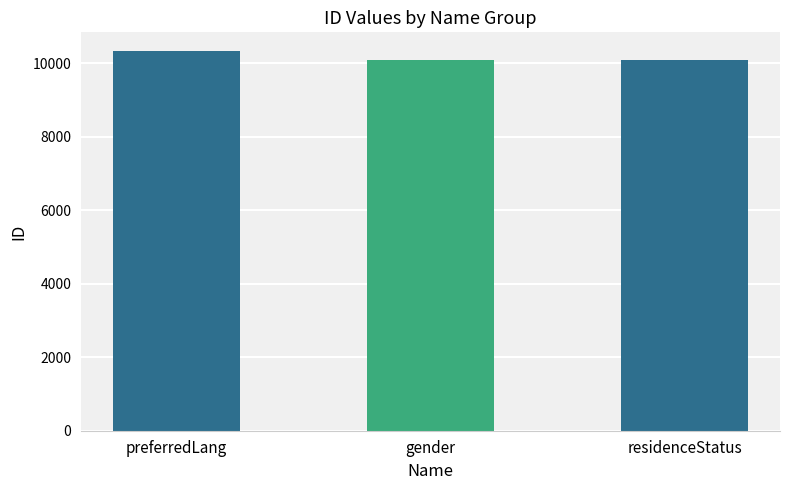

What is the approximate value at residenceStatus?

10094